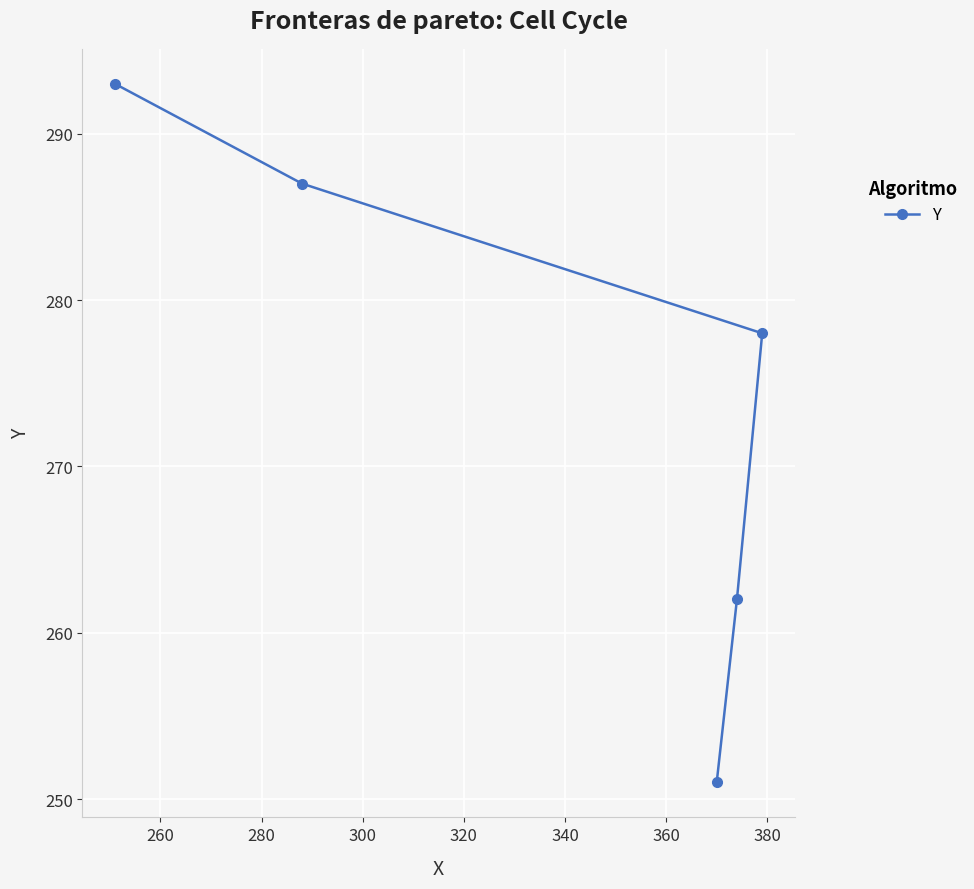

What is the difference between the maximum and second lowest values?

31